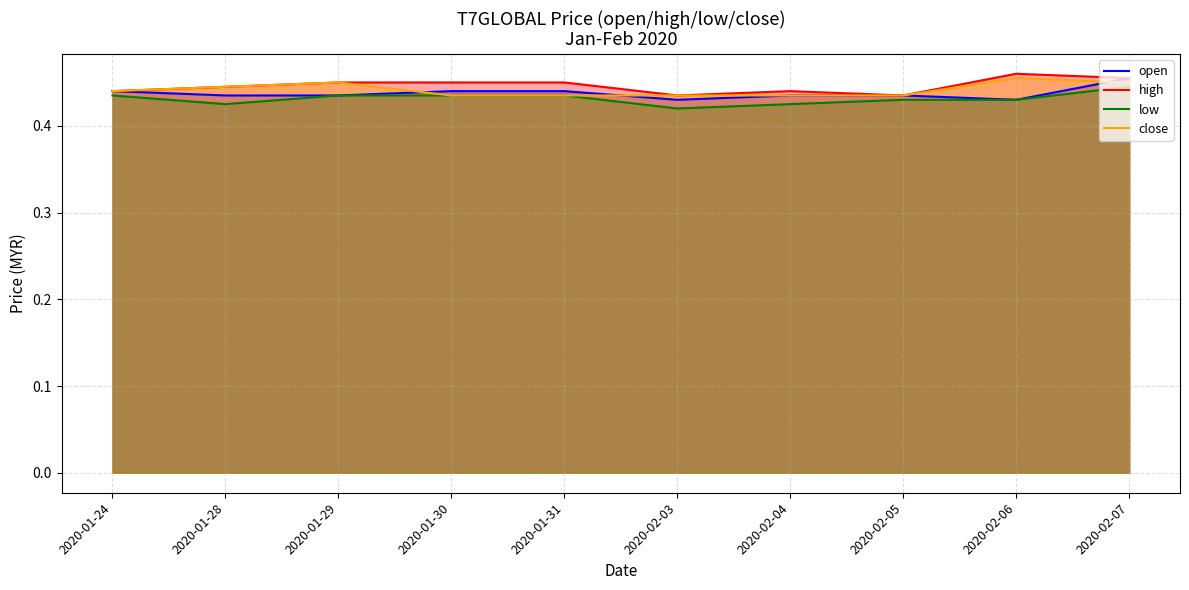

How many data points does each series have?

10